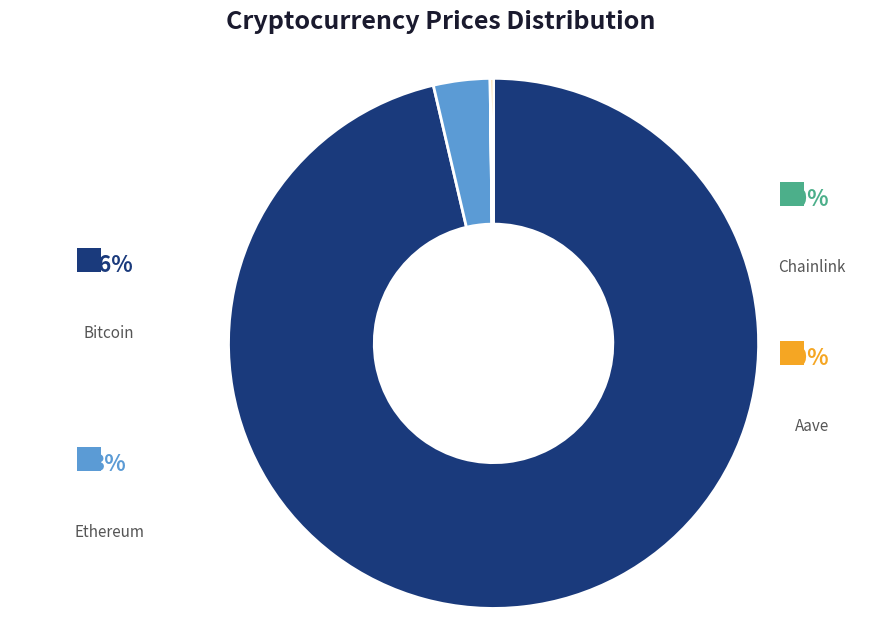

Does Aave account for over 50% of the chart?

No